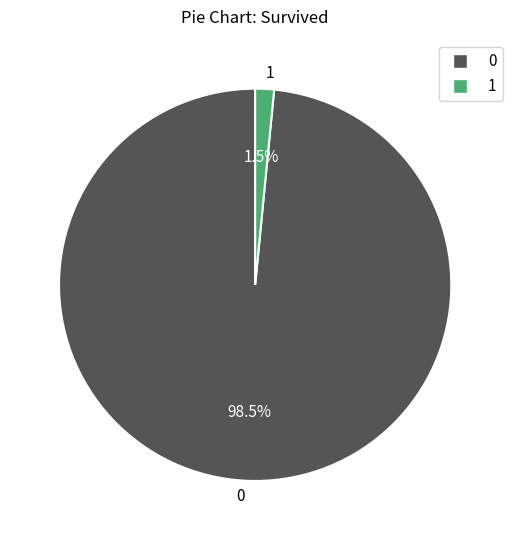

Rank the categories by value from lowest to highest.

1, 0